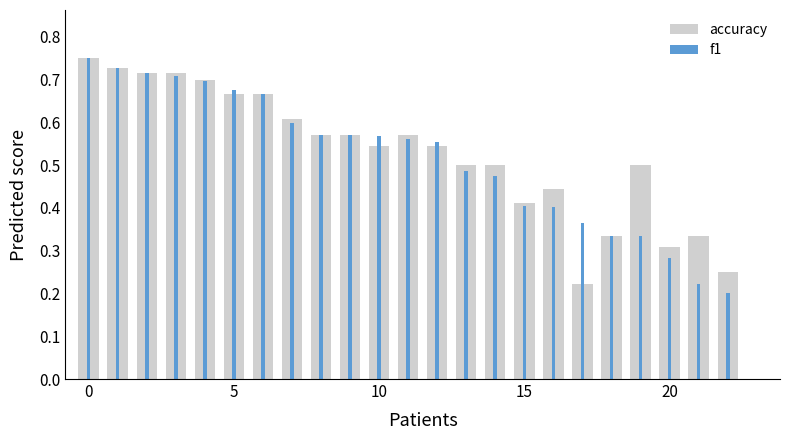

Which series has the largest total across all categories?

accuracy